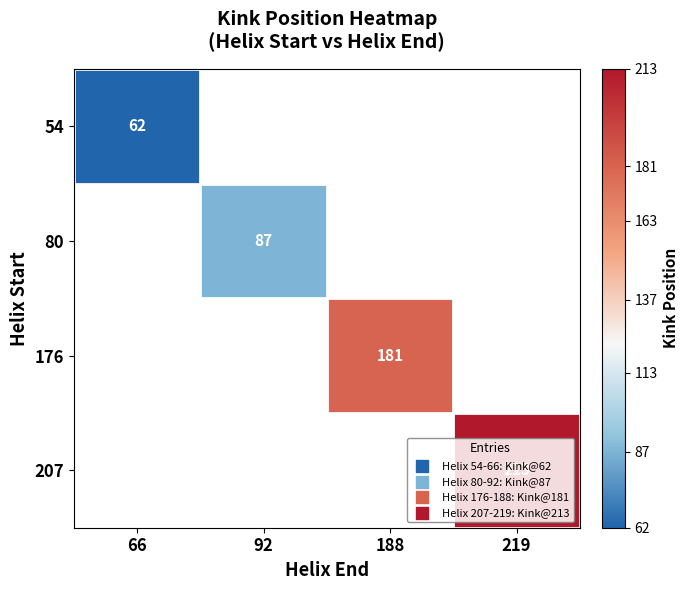

The 176 series shows 181 at 188. True or false?

True